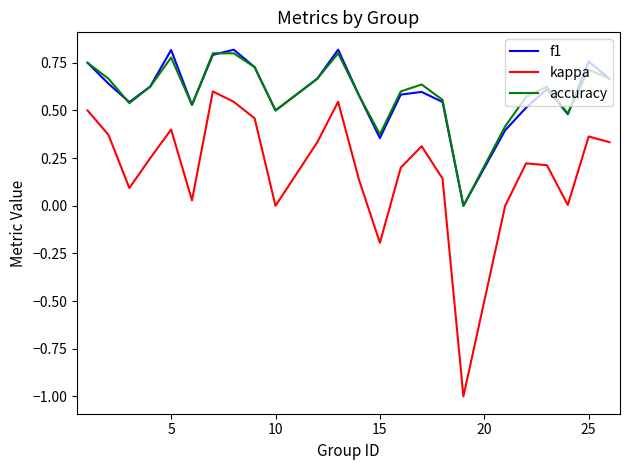

What is the smallest value displayed?

-1.0